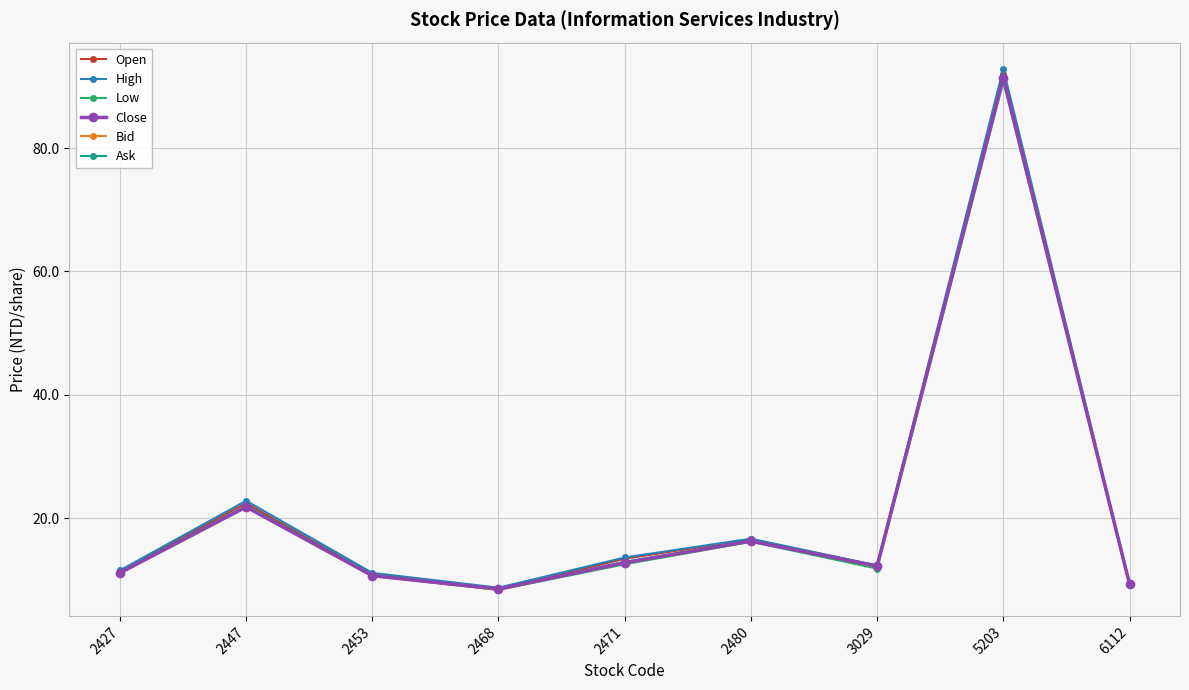

What is the value of the Ask point at the 1st from the left?

11.2